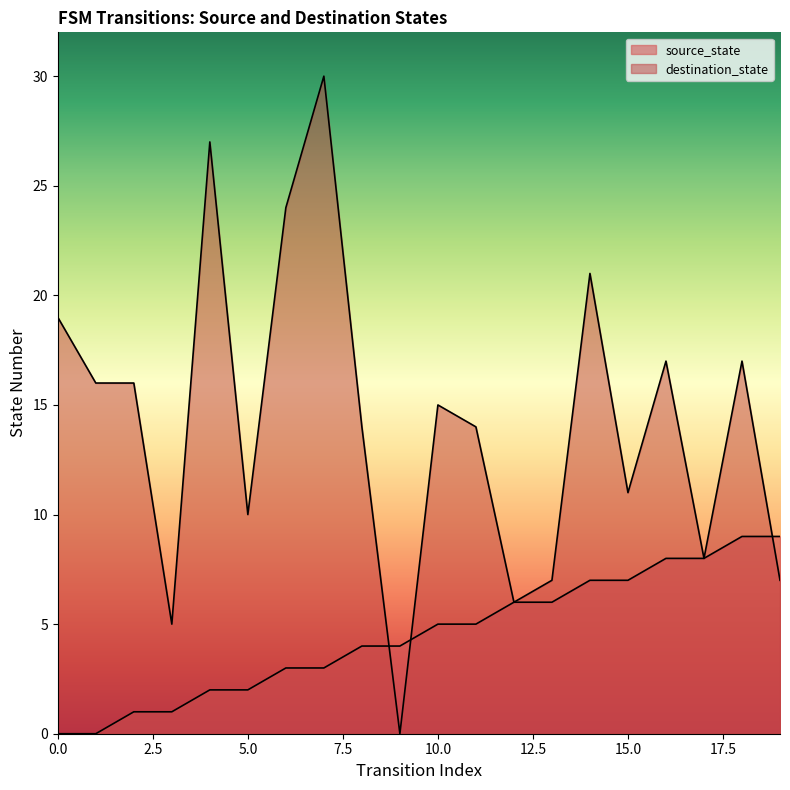

What is the value of the source_state point at the 20th from the left?

9